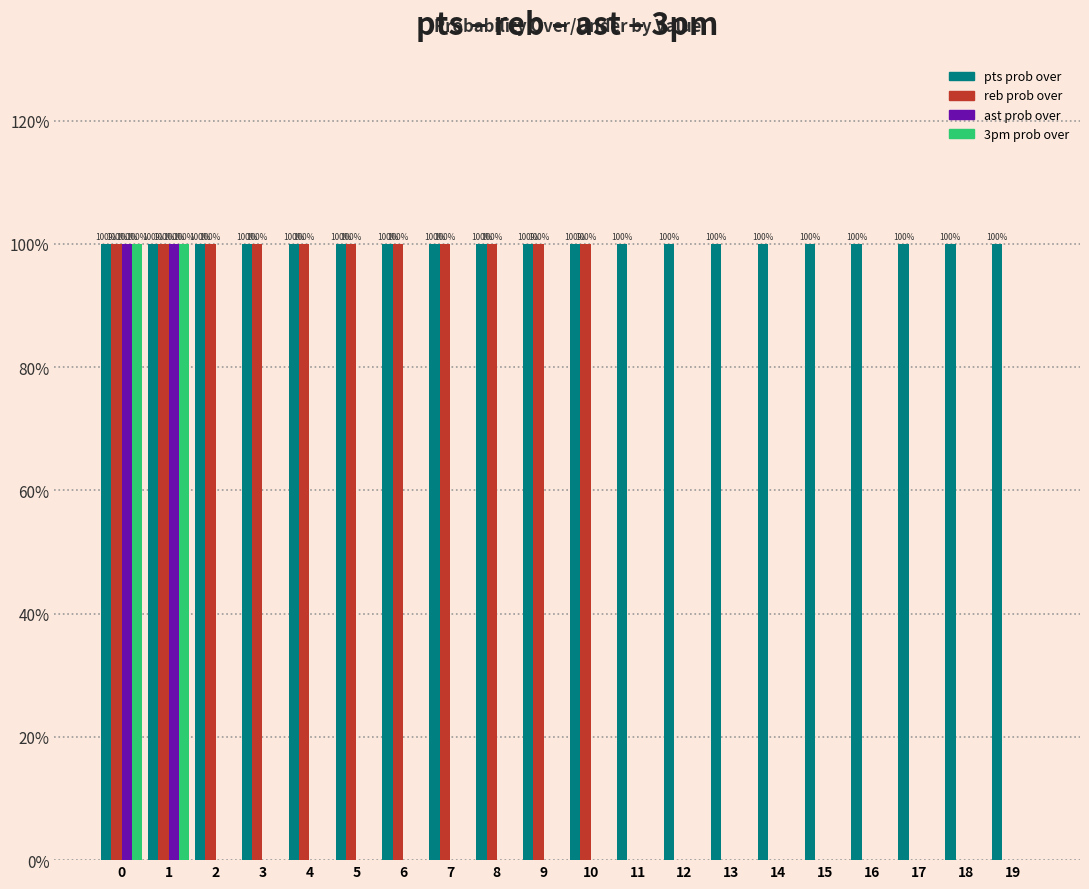

What is the sum of all reb prob over values?

1100